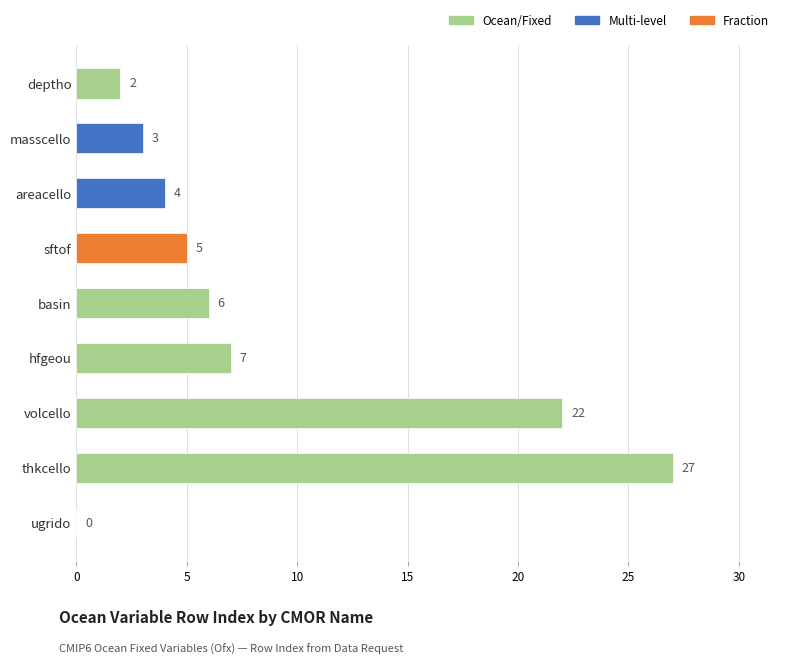

What is the change in value from areacello to basin?

+2